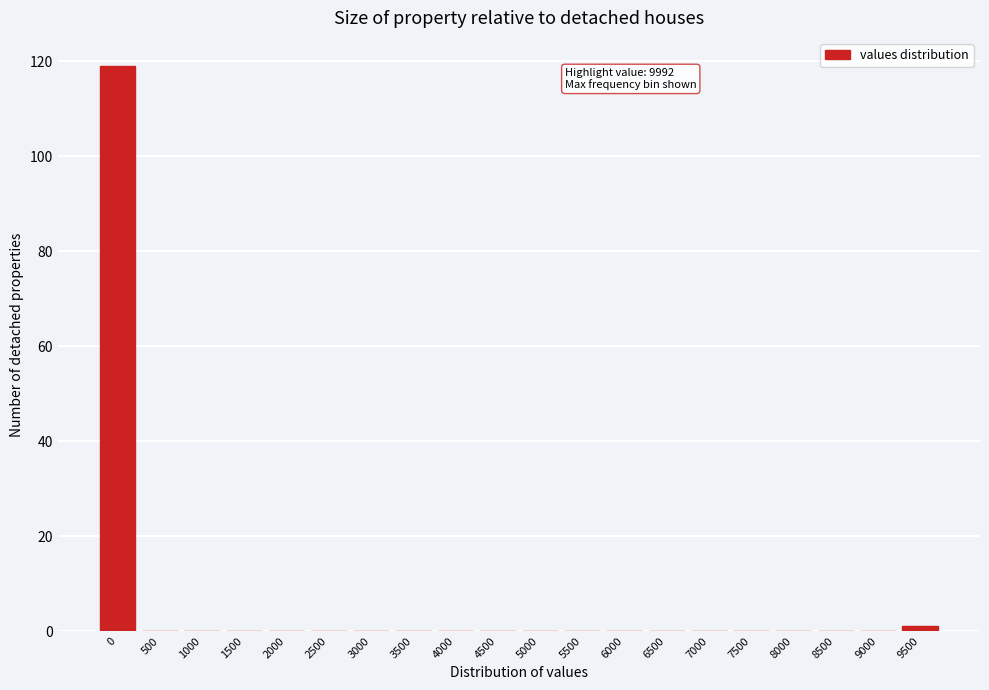

Reading left to right, extract all data points from this chart.

0=119	500=0	1000=0	1500=0	2000=0	2500=0	3000=0	3500=0	4000=0	4500=0	5000=0	5500=0	6000=0	6500=0	7000=0	7500=0	8000=0	8500=0	9000=0	9500=1